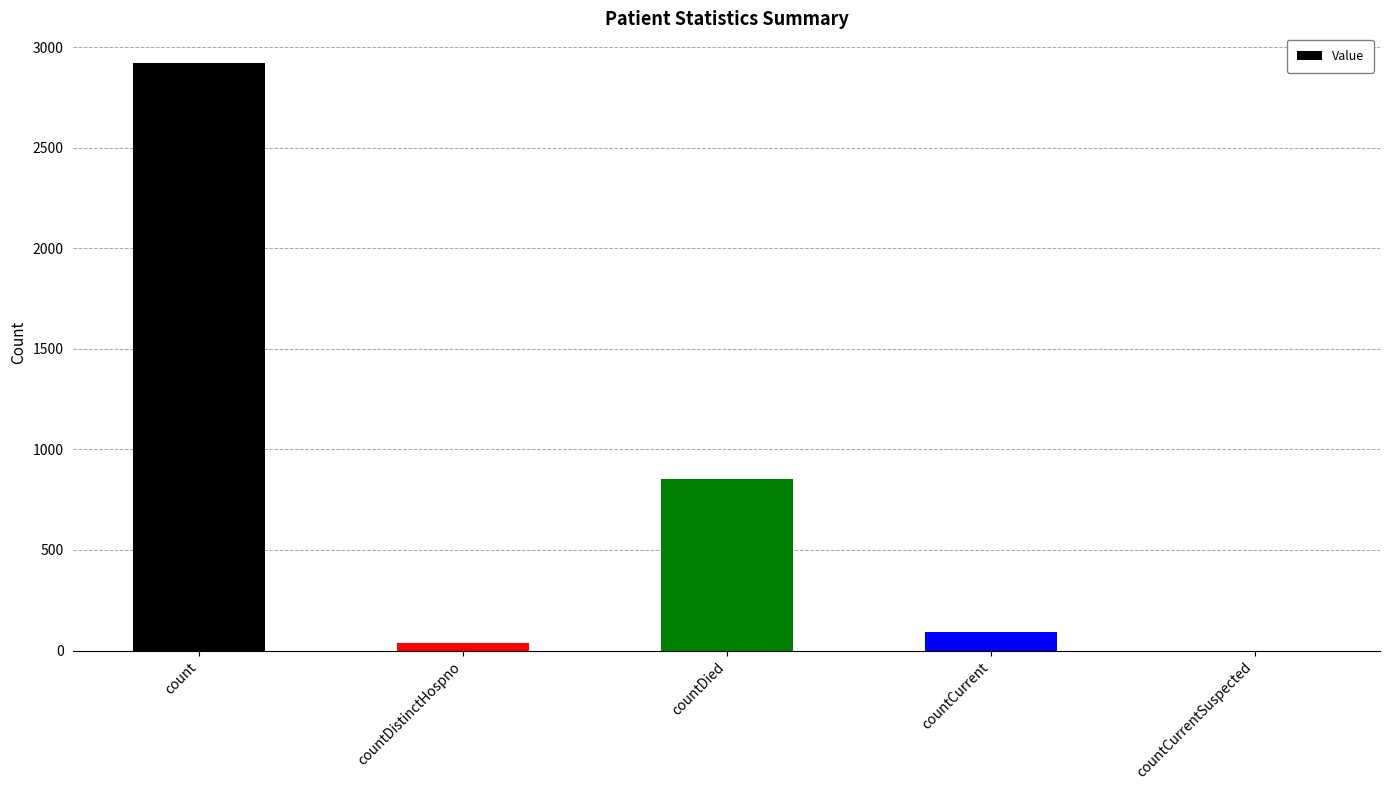

Reading left to right, list all the values displayed in this chart.

count=2922	countDistinctHospno=39	countDied=852	countCurrent=91	countCurrentSuspected=0